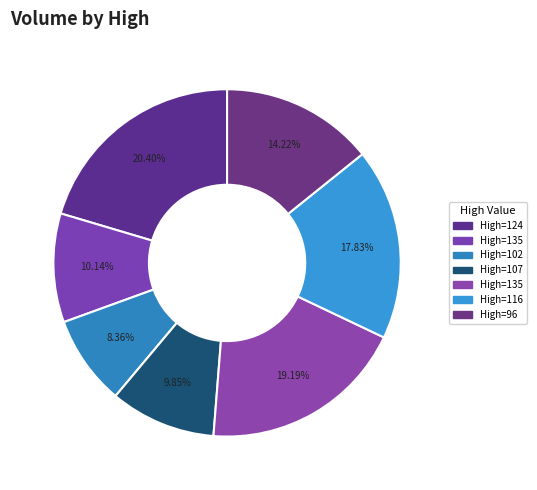

Which category has the smallest portion of the pie?

102